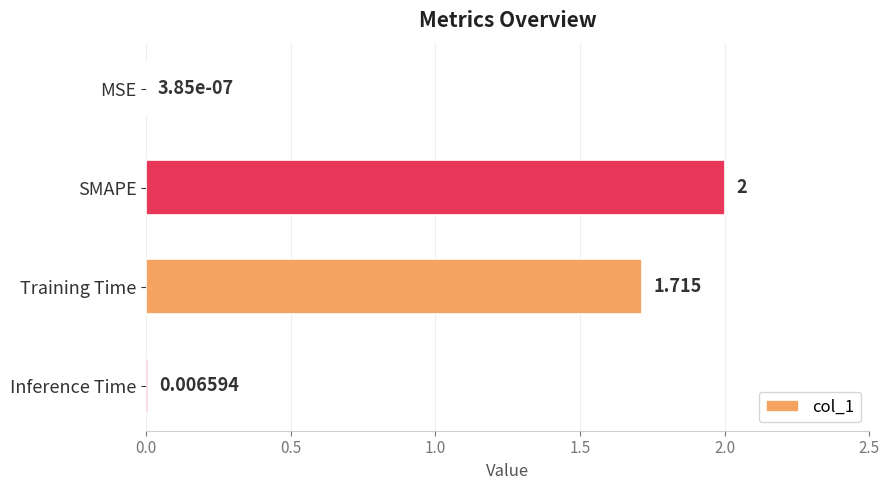

Between Training Time and MSE, which is larger?

Training Time